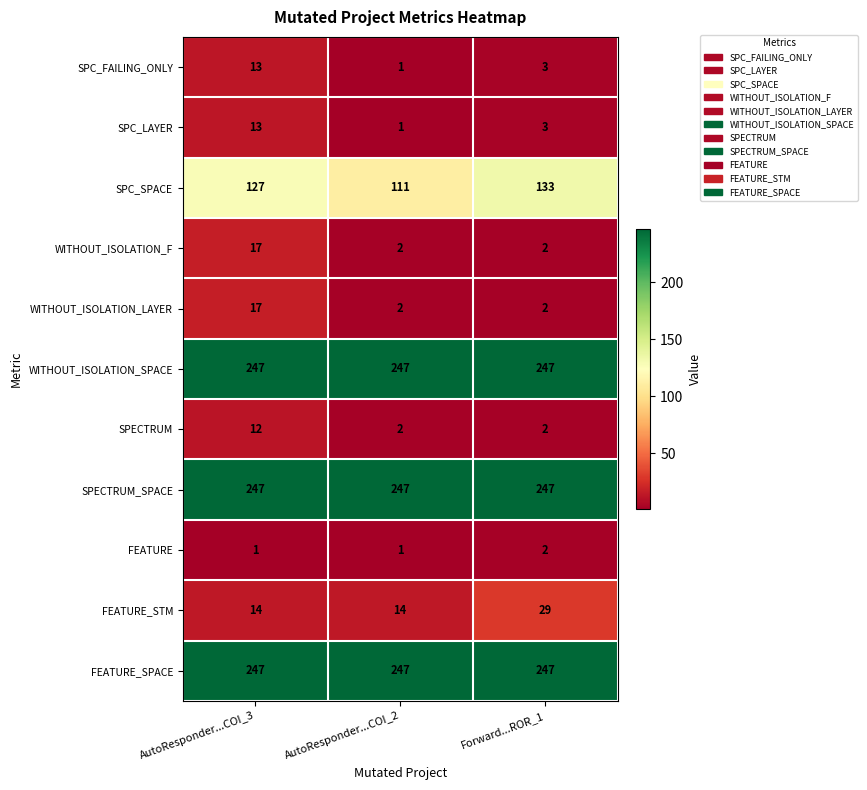

What is the difference between the highest and lowest values at Forward...ROR_1?

245